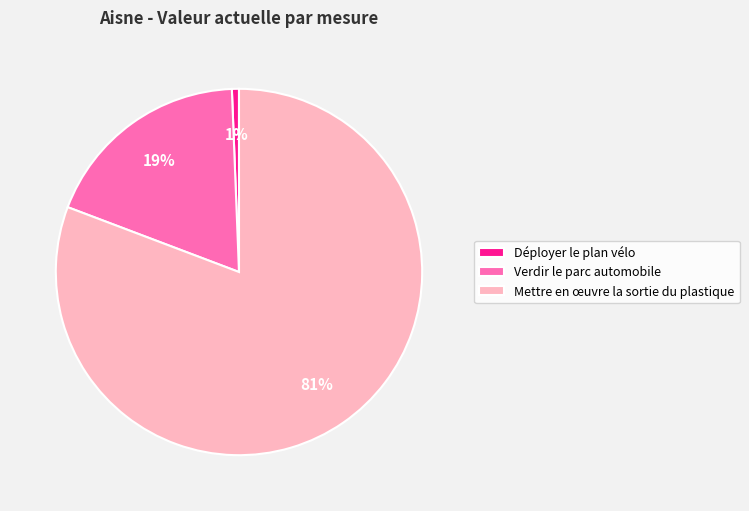

Combined, do Verdir le parc automobile and Mettre en œuvre la sortie du plastique account for over 50%?

Yes